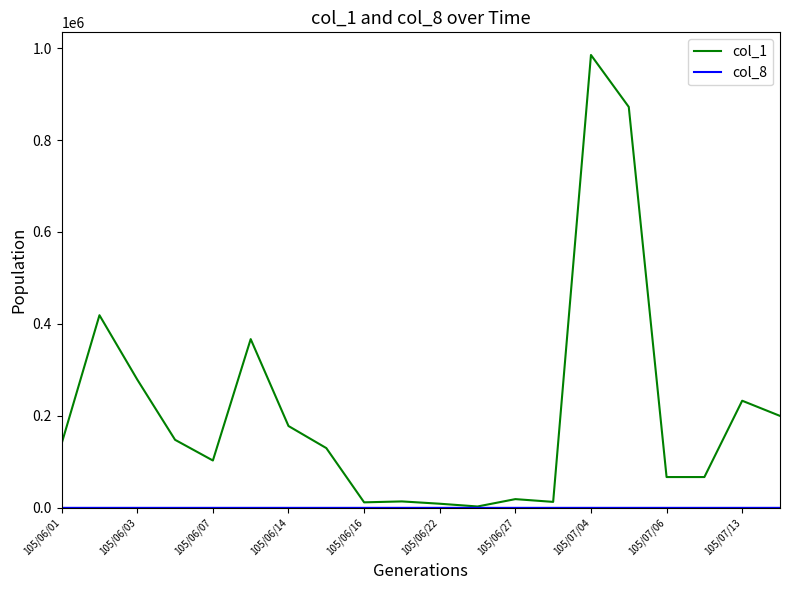

Which series has the largest range (max minus min)?

col_1